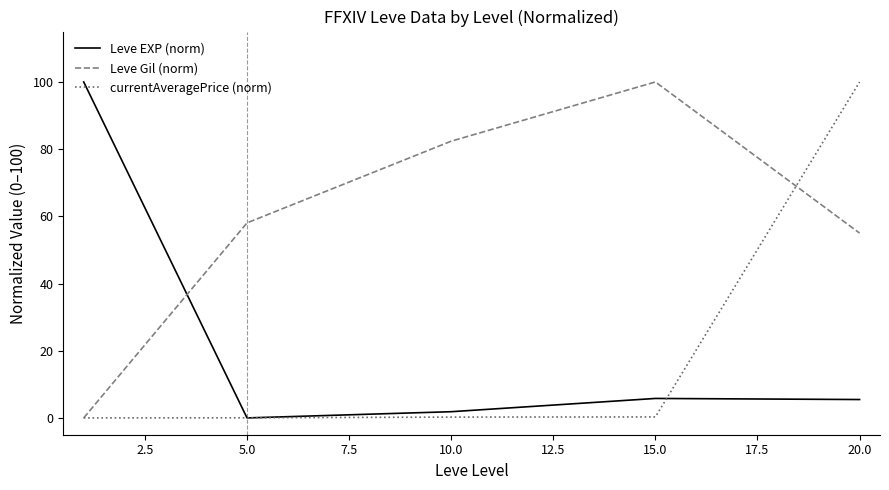

Which series has the largest total across all categories?

Leve Gil (norm)